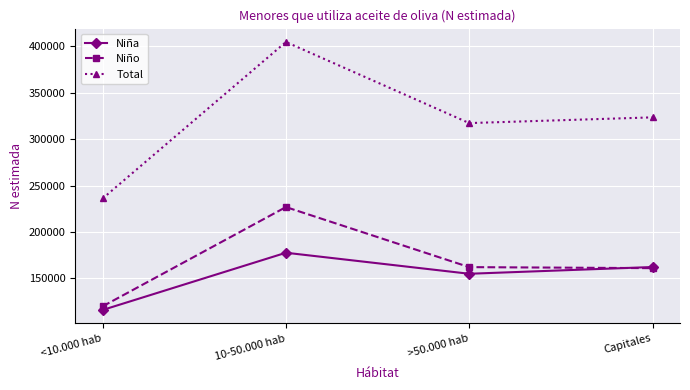

What value does the Niña series have at <10.000 hab, to the nearest 50?

116050